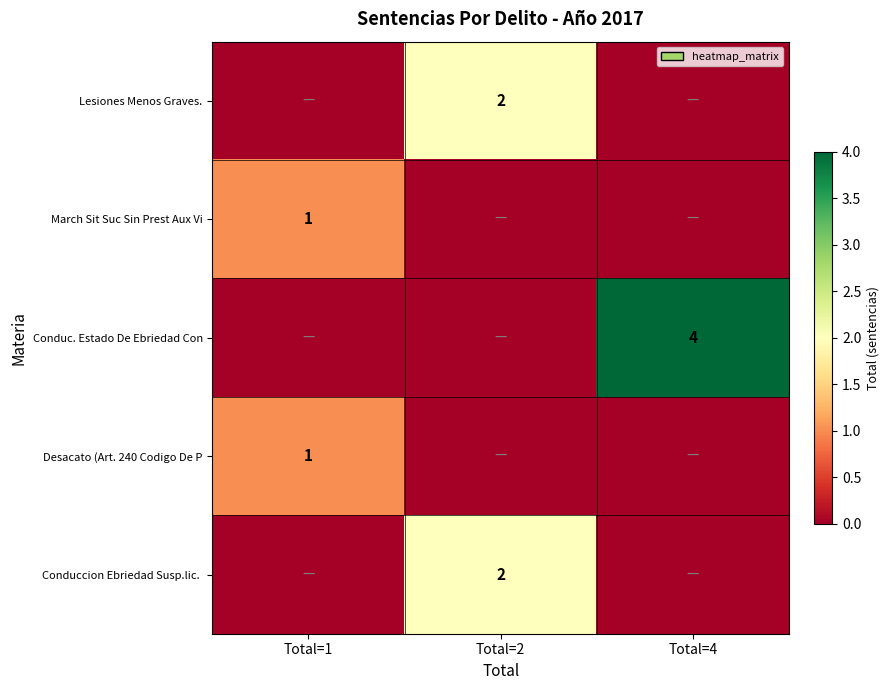

True or false: Desacato (Art. 240 Codigo De P has a value of 2 at Total=1.

False